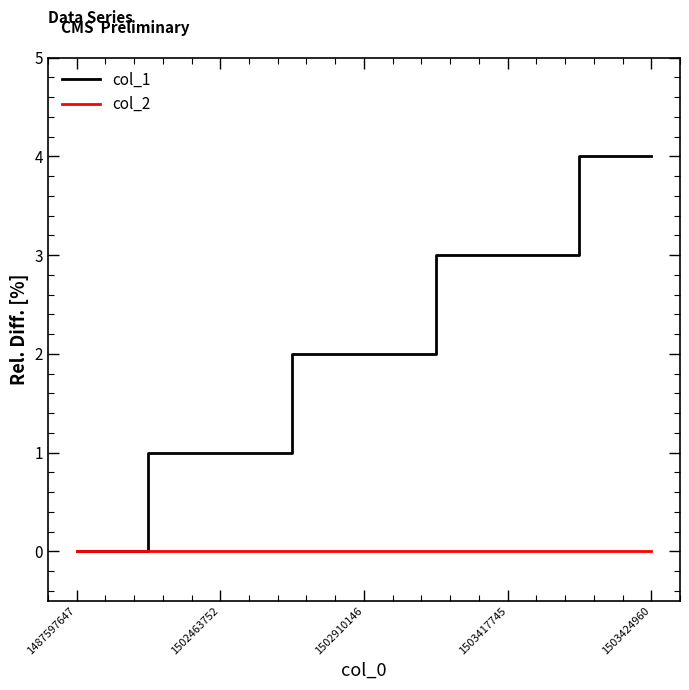

How many col_1 values are between 1 and 3?

3